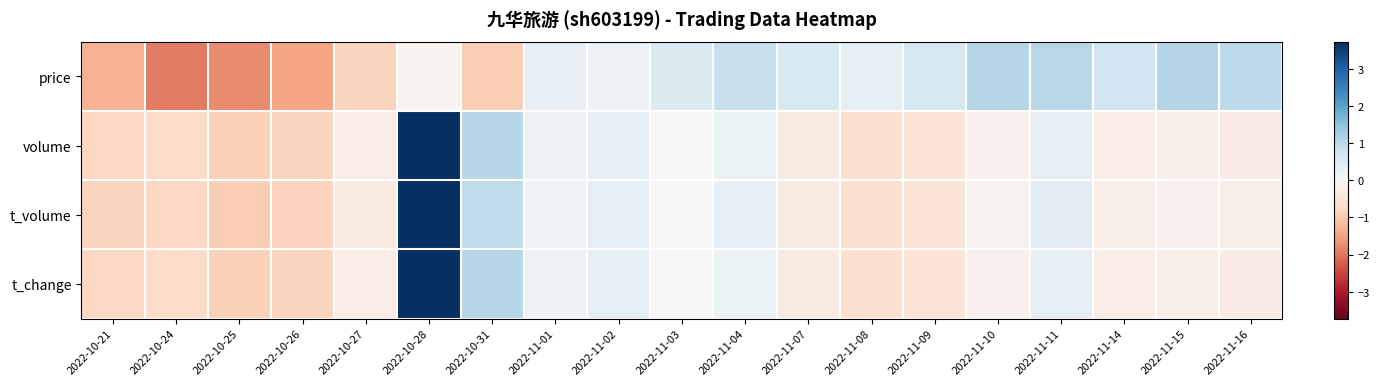

At which category does the chart reach its minimum across all series?

2022-10-24